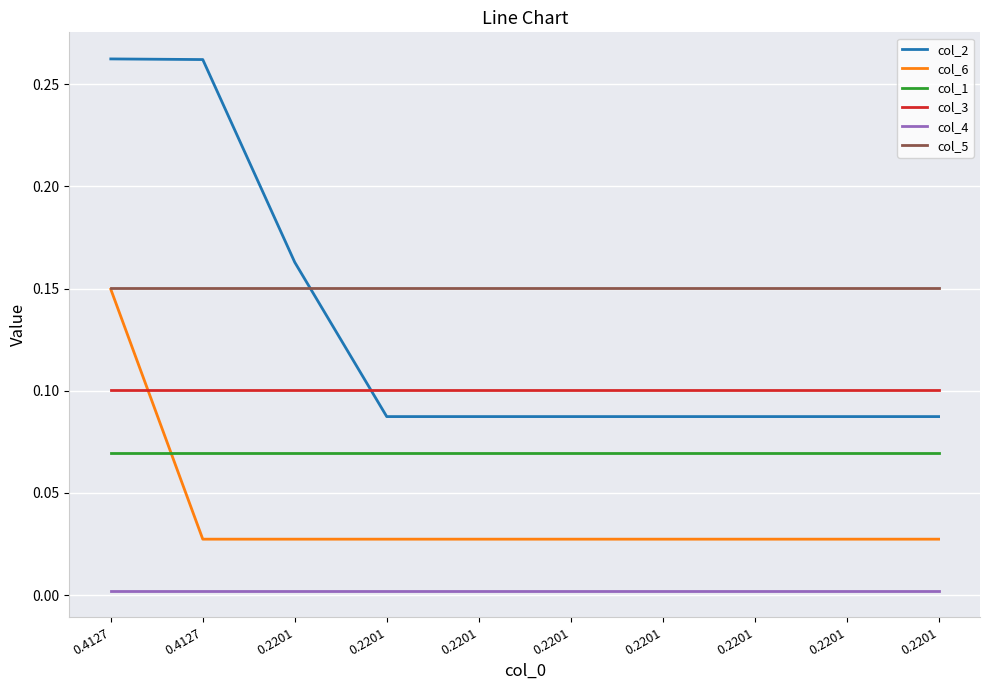

List the series in order of their peak value, highest first.

col_2, col_5, col_6, col_3, col_1, col_4